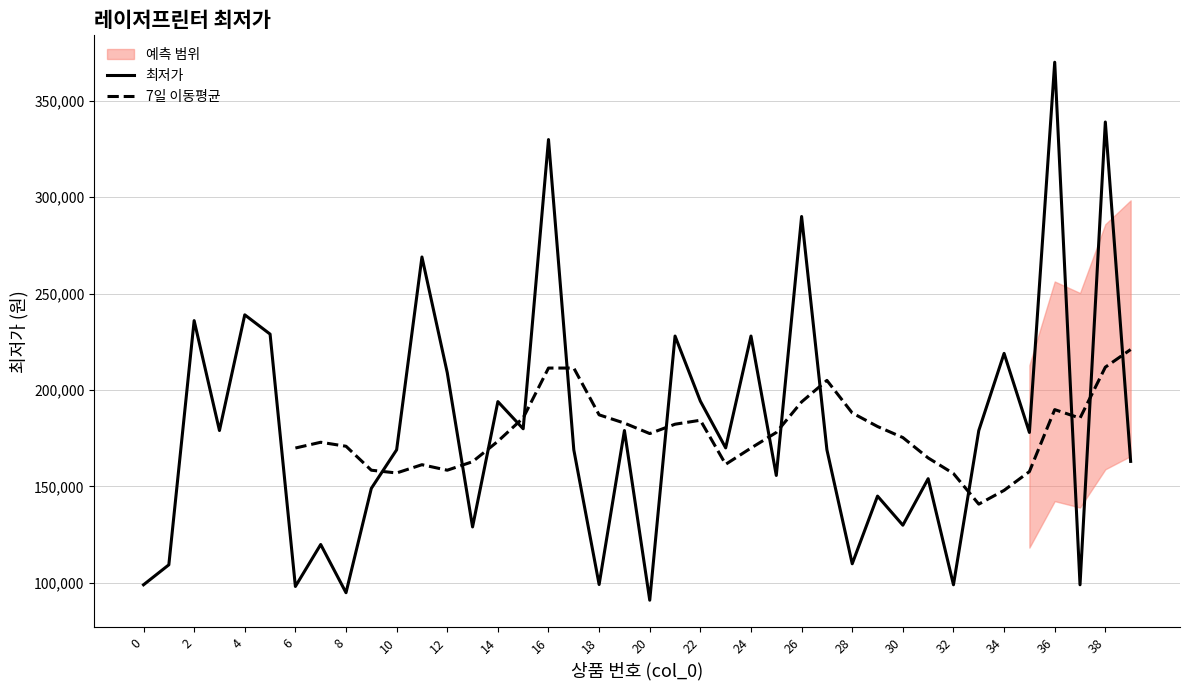

Reading right to left, list all the values displayed in this chart.

163000	339000	99000	370000	178000	219000	179000	99000	154020	129900	145000	109900	169000	290000	155700	228000	170000	194250	228000	91000	179000	99140	169000	329900	179900	194000	129000	209000	269000	169000	149000	94900	119900	98140	229000	239000	179000	236000	109360	99000